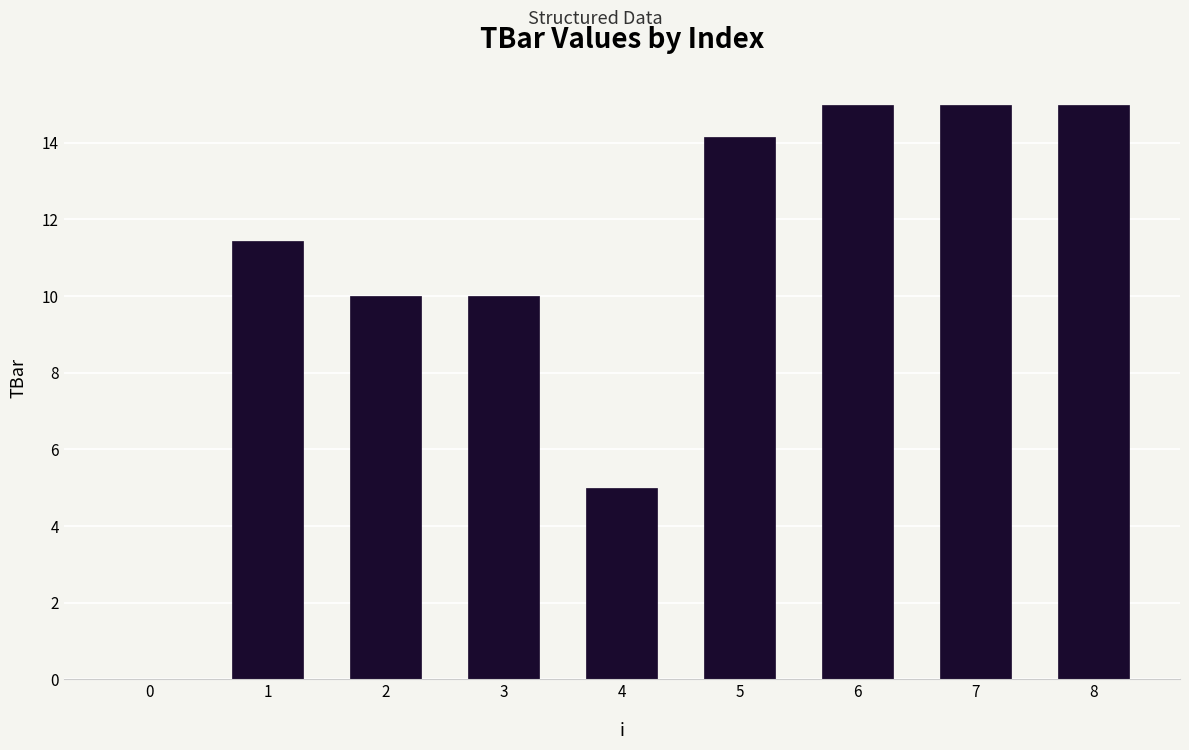

The value at 4 is 8.5. True or false?

False